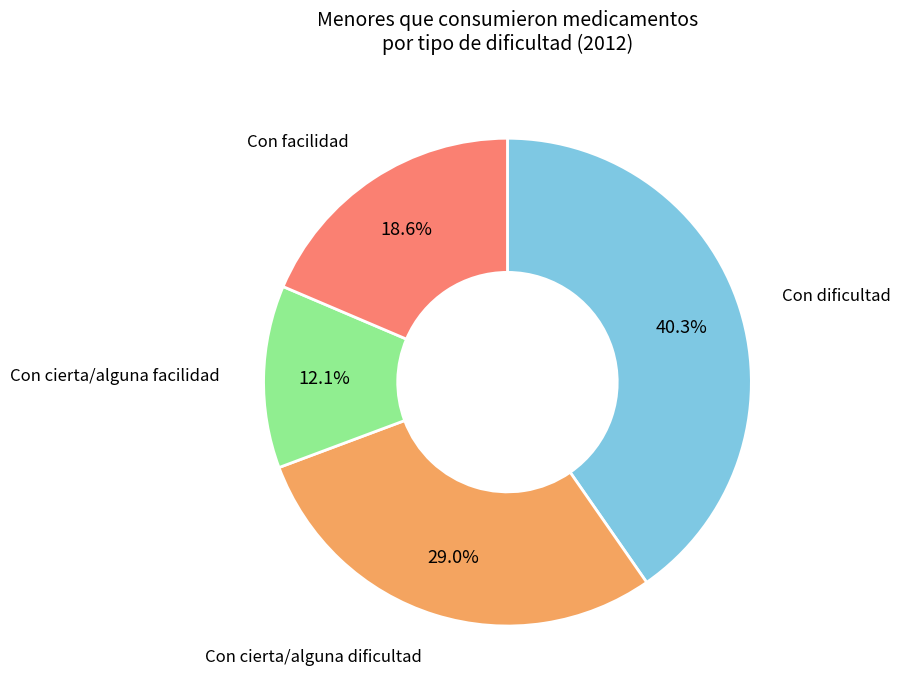

How many segments does this pie chart have?

4